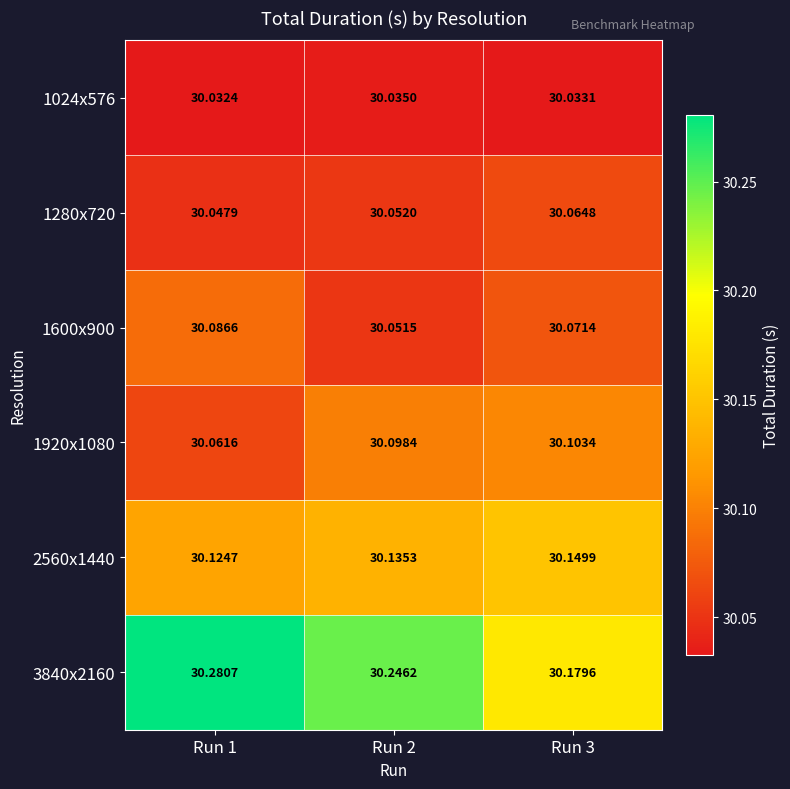

Which label corresponds to the largest value in the chart?

Run 1